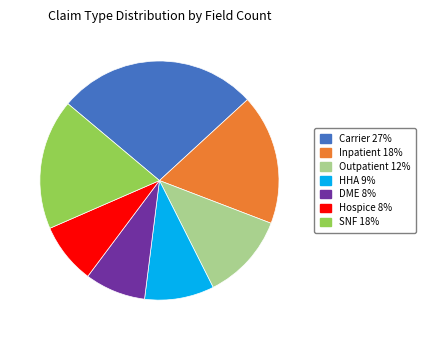

Is Carrier the majority of the pie?

No